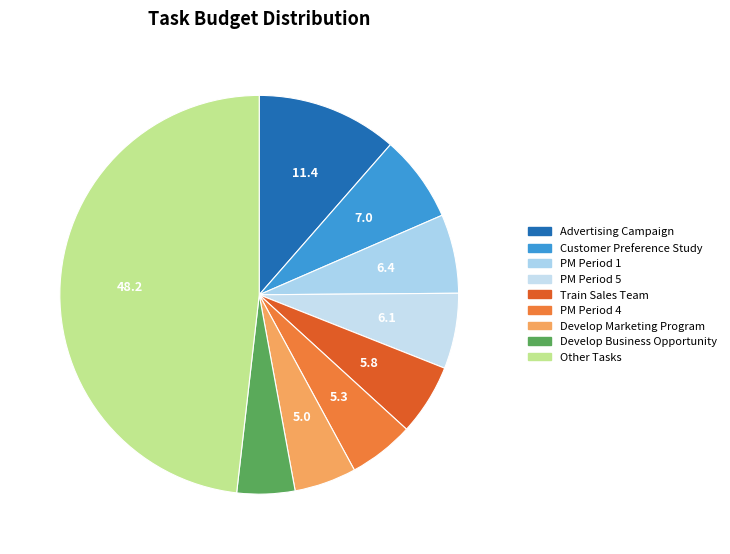

Is there a majority slice in this chart?

No